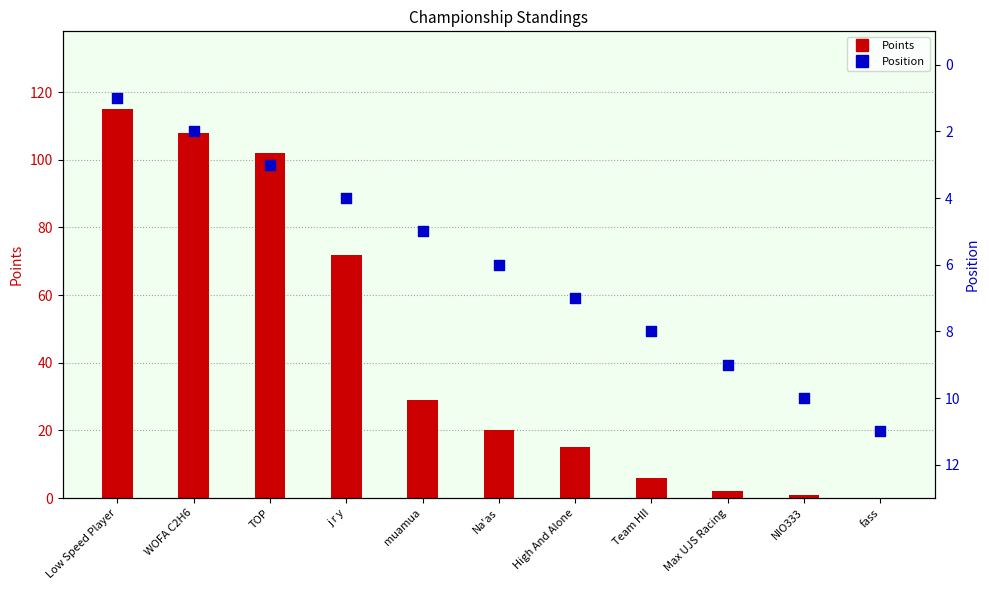

At how many categories does at least one series exceed 108?

1